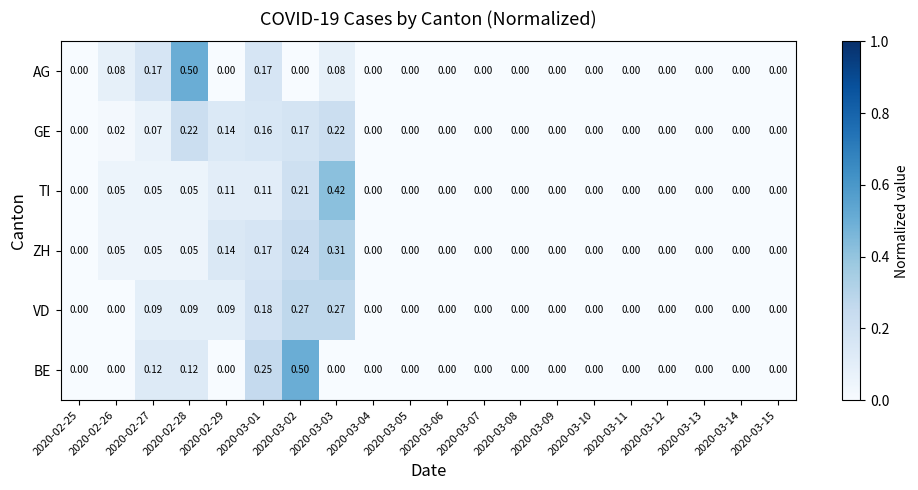

Which series has the largest total across all categories?

ZH